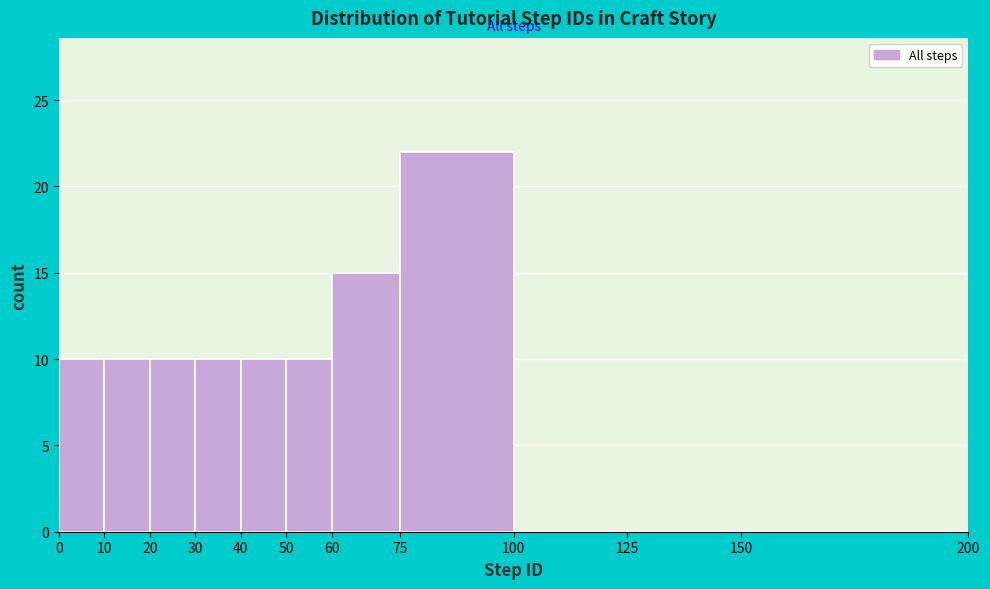

Which range on the x-axis has the tallest bar?

75 to 100